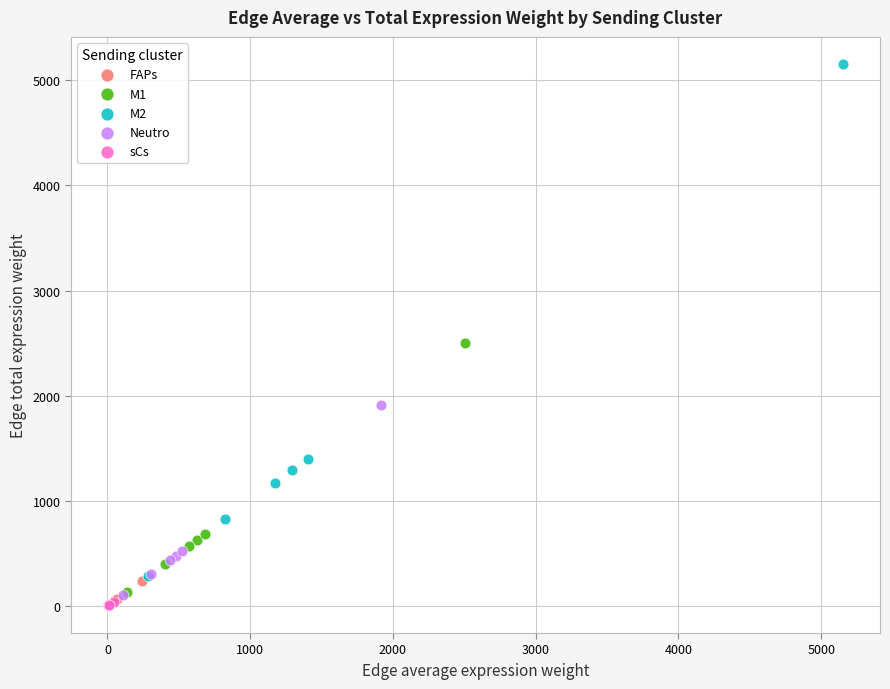

Which series contains the highest Y value?

M2